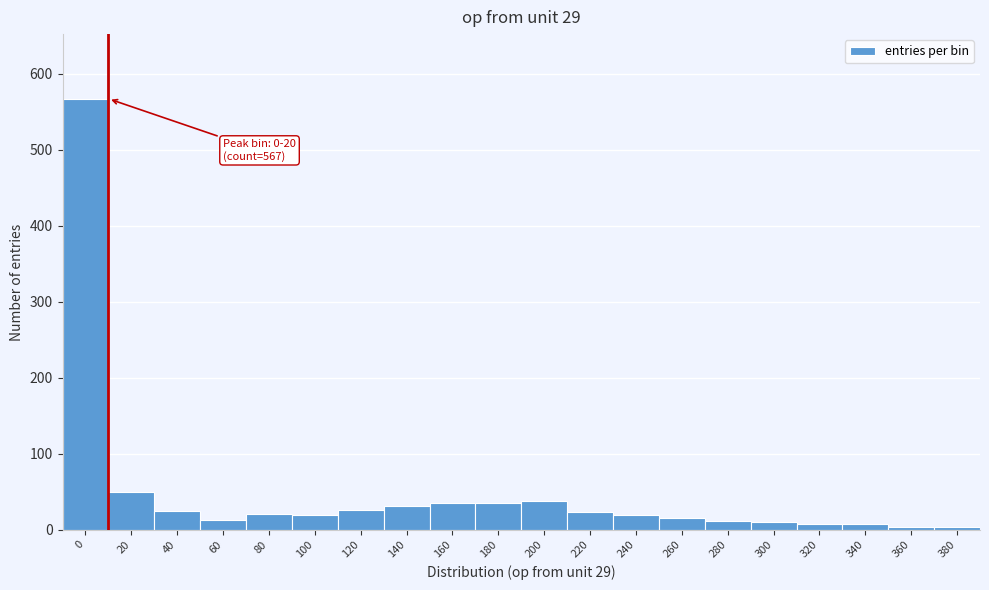

Is it true that the value at 160 is 35?

True